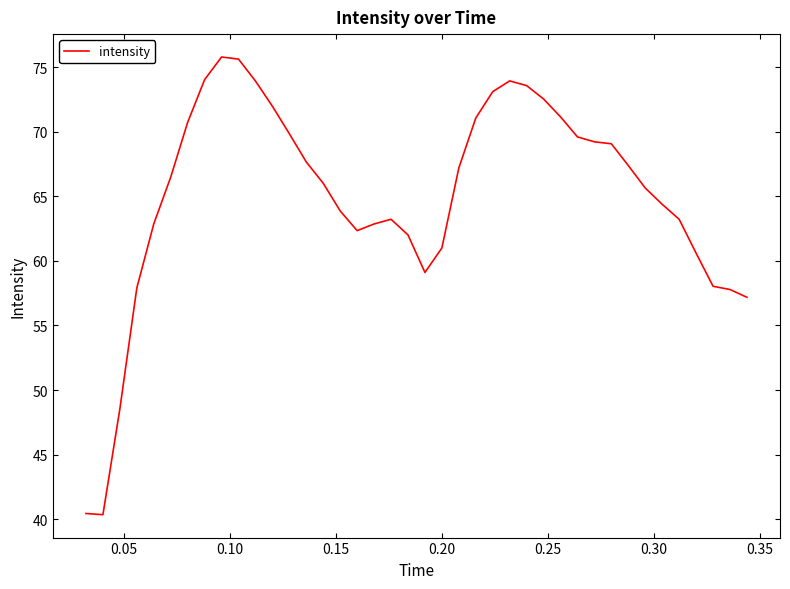

What is the minimum value shown in the chart?

40.3